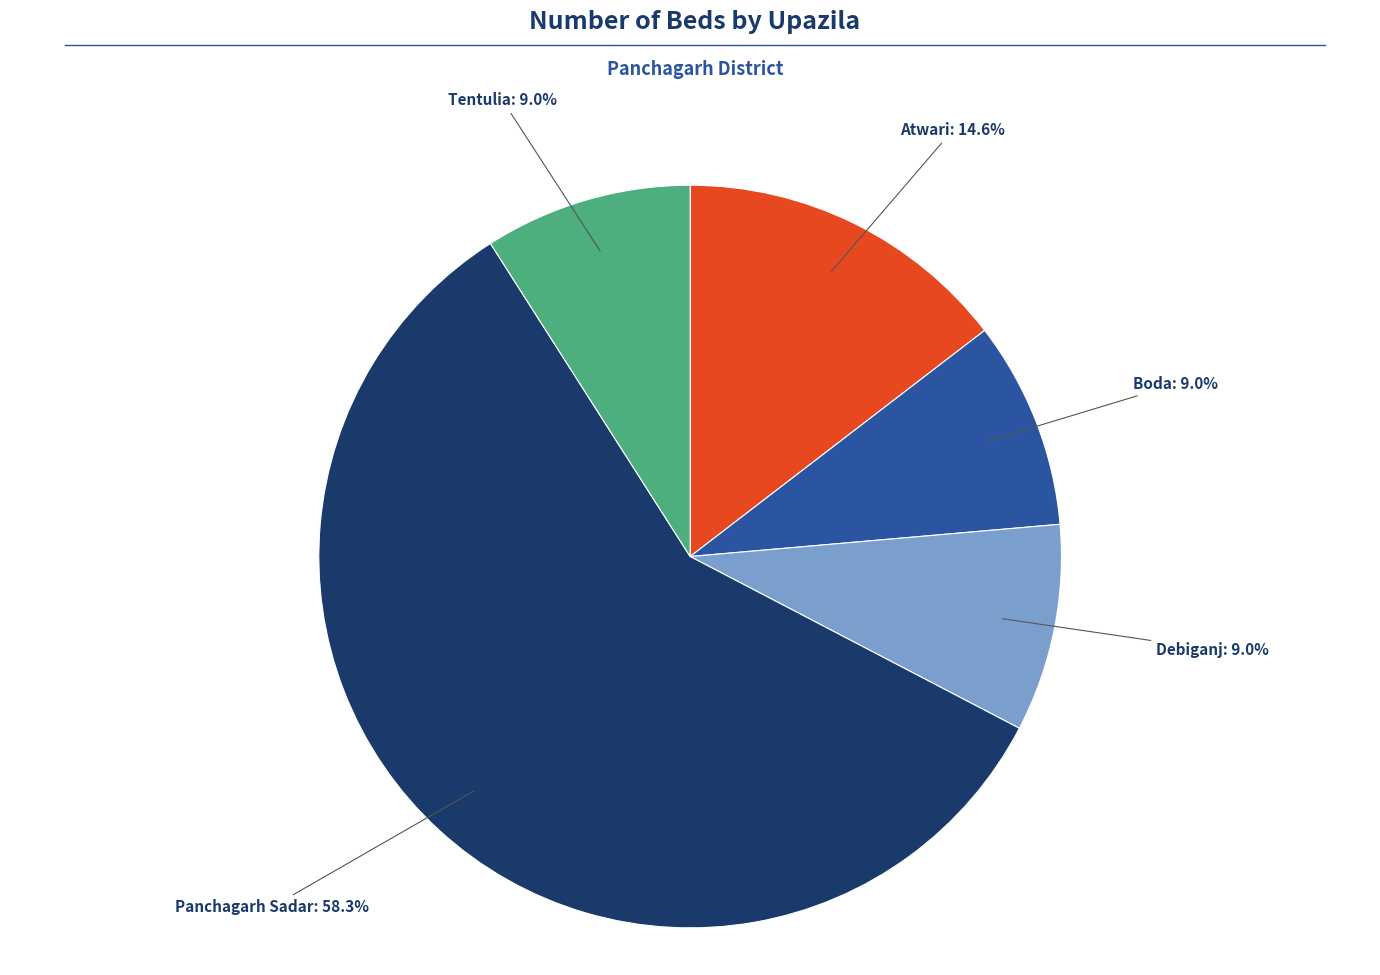

Is there any slice that represents more than half of the pie?

Yes